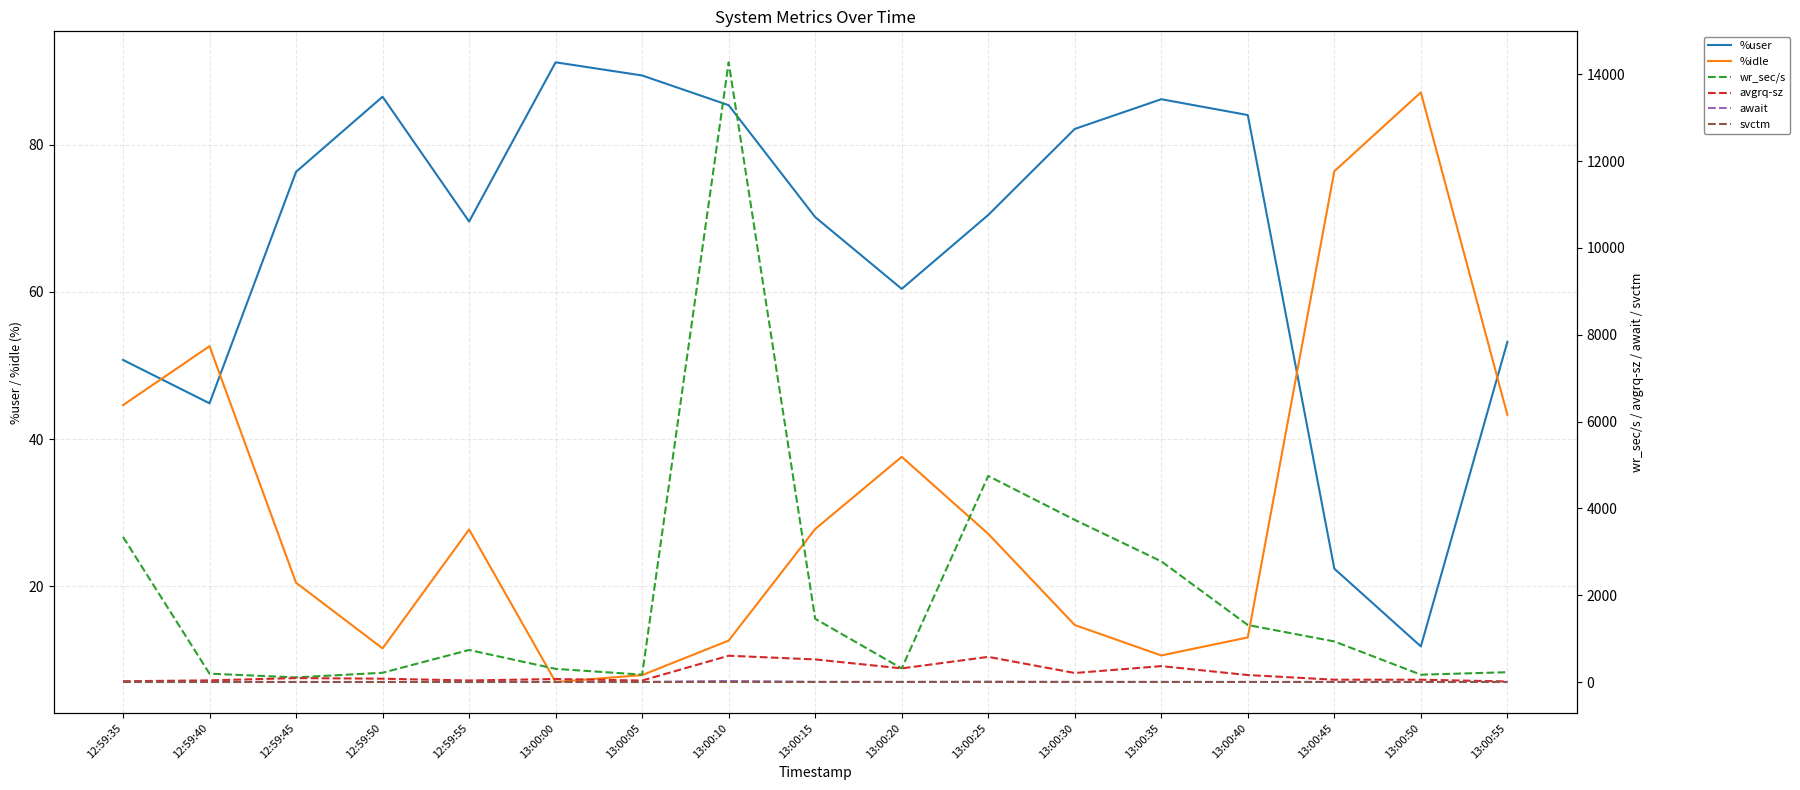

Reading right to left, transcribe all the data shown in this chart.

%user: 53.2	11.8	22.4	84.1	86.2	82.2	70.5	60.4	70.2	85.4	89.4	91.2	69.6	86.5	76.3	44.9	50.8
%idle: 43.3	87.1	76.4	13.0	10.6	14.7	27.1	37.6	27.8	12.6	7.9	7.0	27.7	11.5	20.5	52.6	44.6
wr_sec/s: 225.6	168.0	934.4	1312.0	2779.2	3734.4	4745.6	313.6	1456.0	14273.6	169.6	302.4	737.6	212.8	105.6	192.0	3342.4
avgrq-sz: 12.0	52.5	53.1	160.0	365.7	207.5	578.7	313.6	520.0	605.1	33.1	69.1	35.1	76.0	90.2	37.1	18.1
await: 0.4	0.5	0.9	1.1	1.7	2.7	6.0	1.6	3.1	23.5	0.4	0.6	2.0	0.3	0.4	0.5	0.8
svctm: 0.4	0.5	0.6	0.7	0.8	0.4	1.6	1.6	0.9	0.6	0.4	0.6	0.1	0.3	0.4	0.4	0.7